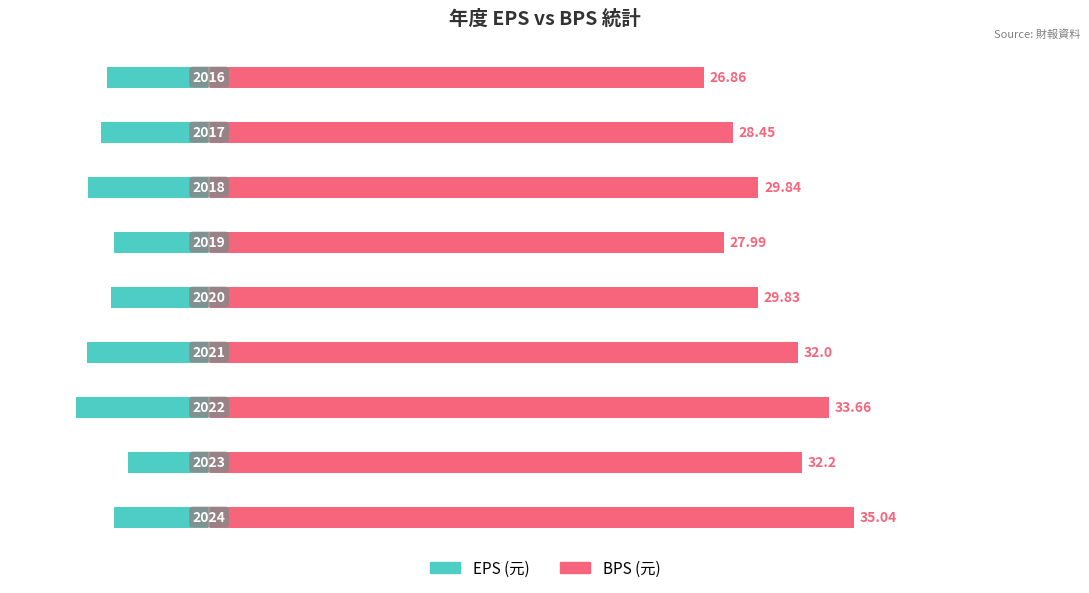

Rank the series by their average value, from lowest to highest.

EPS, BPS